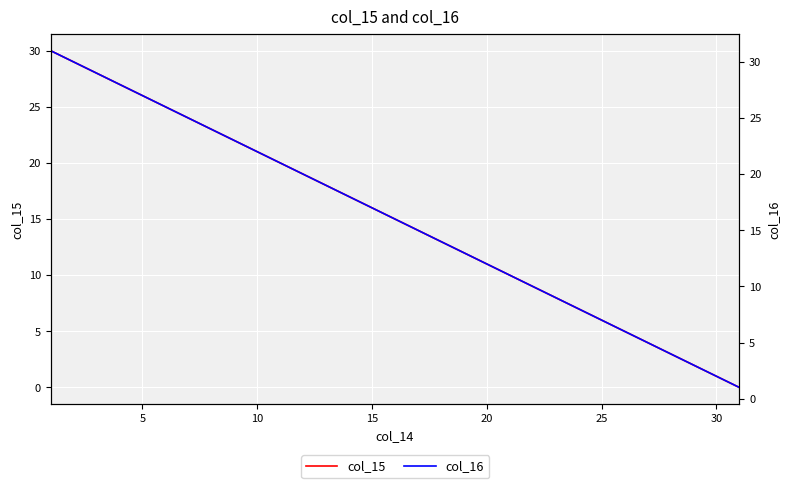

True or false: col_15 and col_16 cross at least once.

False